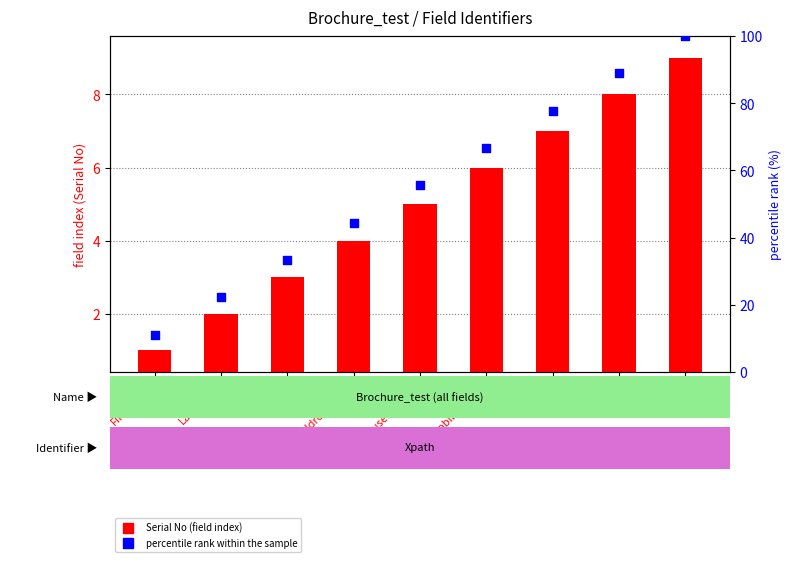

At which category is the sum across all series the highest?

Year